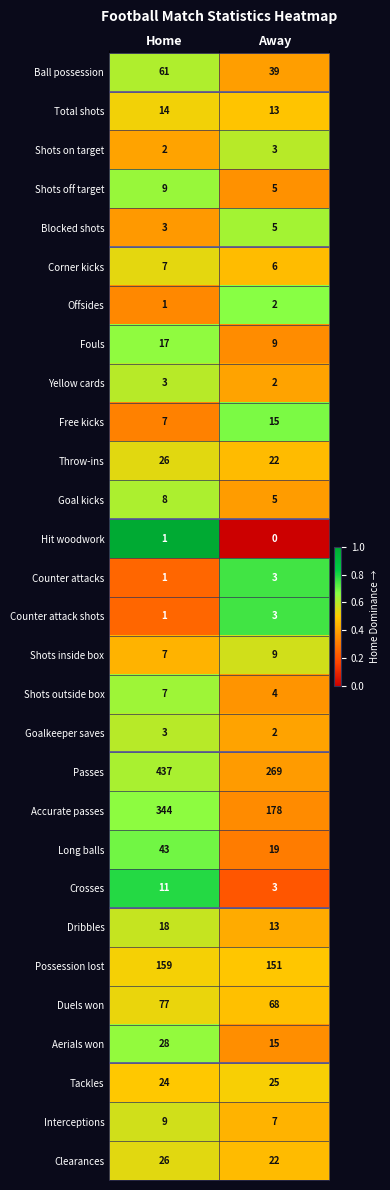

Which series has the widest spread of values?

Passes